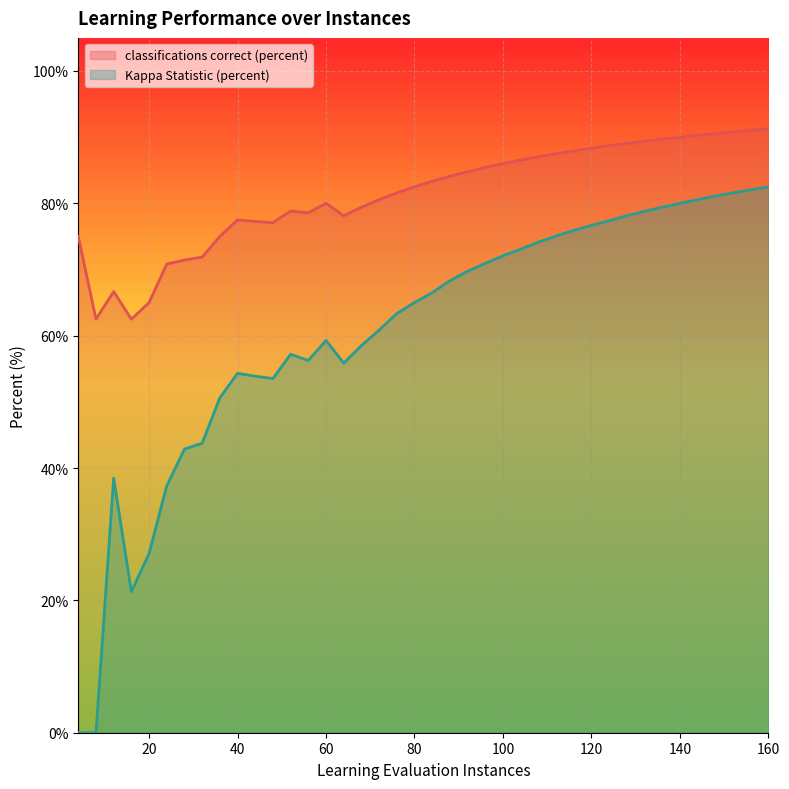

What is the average value of the Kappa Statistic (percent) series?

60.6